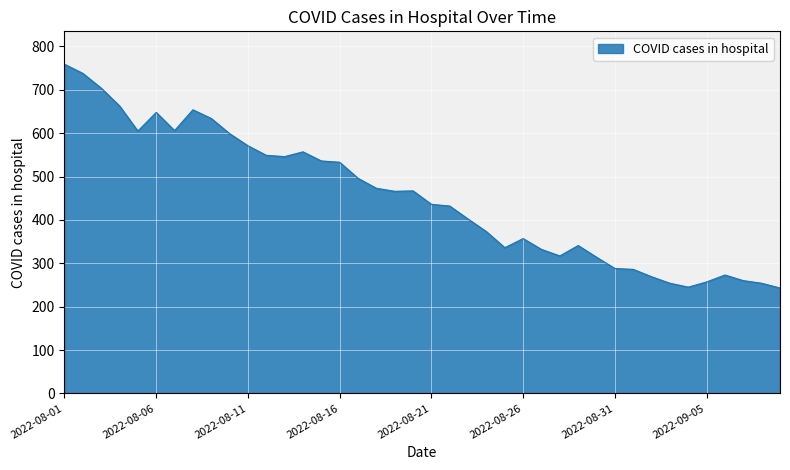

What is the difference between the maximum and minimum values?

516